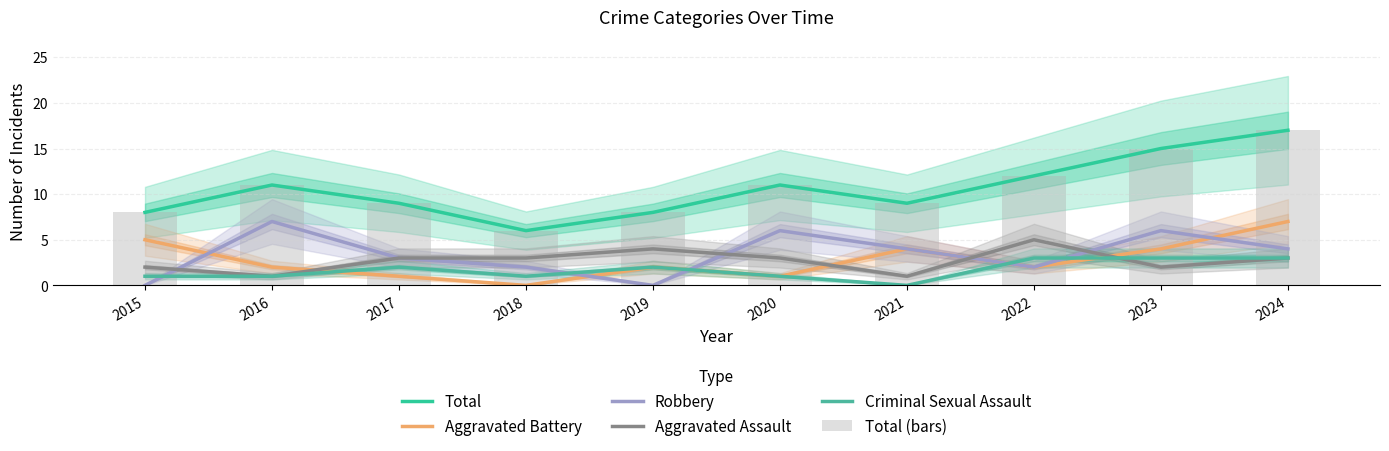

Which label corresponds to the smallest value in the chart?

2018